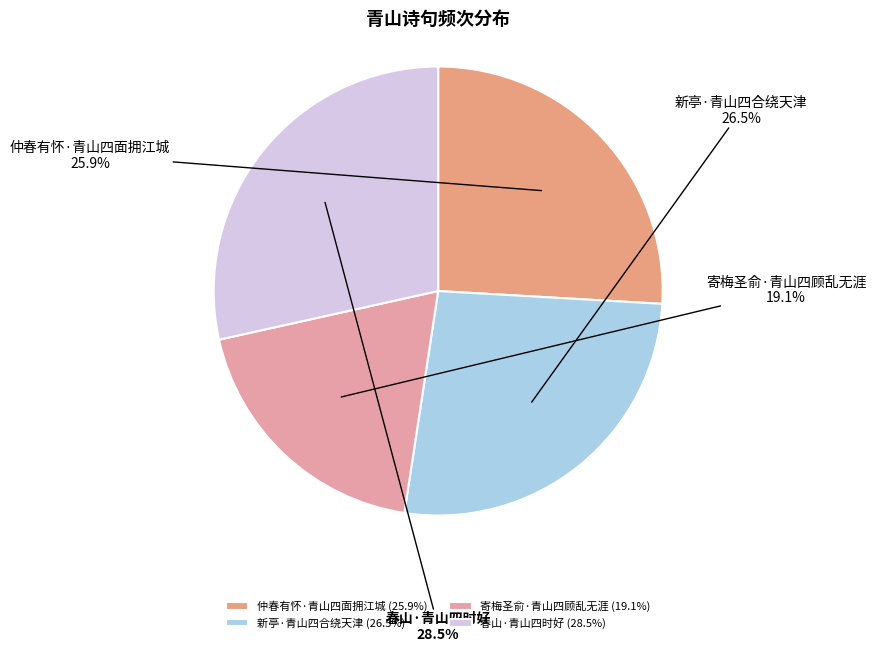

Rank the categories by value from lowest to highest.

寄梅圣俞·青山四顾乱无涯, 仲春有怀·青山四面拥江城, 新亭·青山四合绕天津, 春山·青山四时好